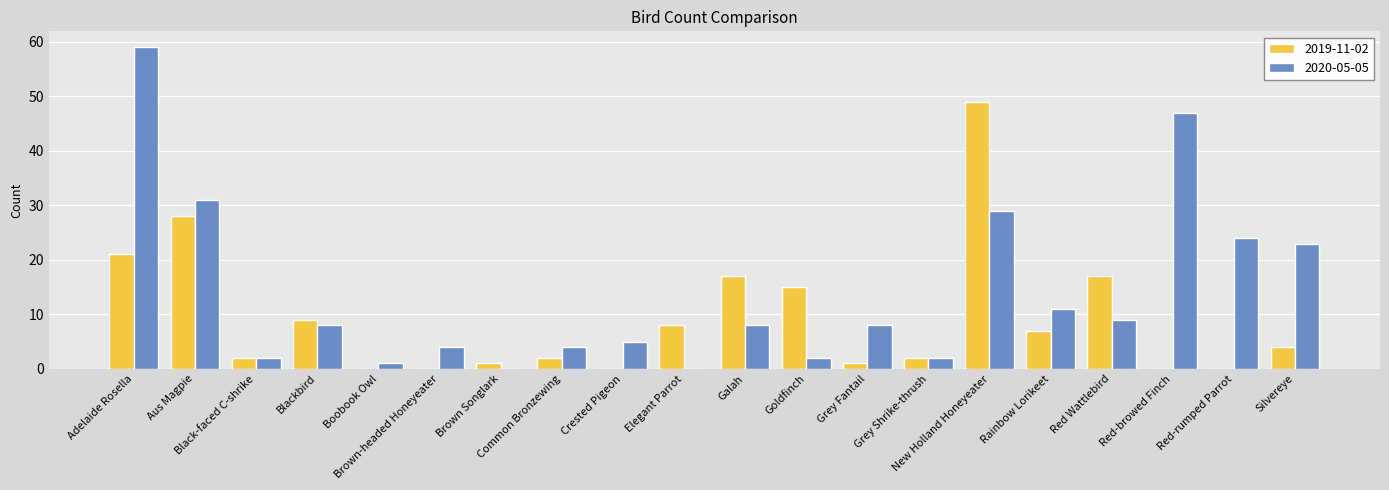

What is the sum of all 2019-11-02 values?

183